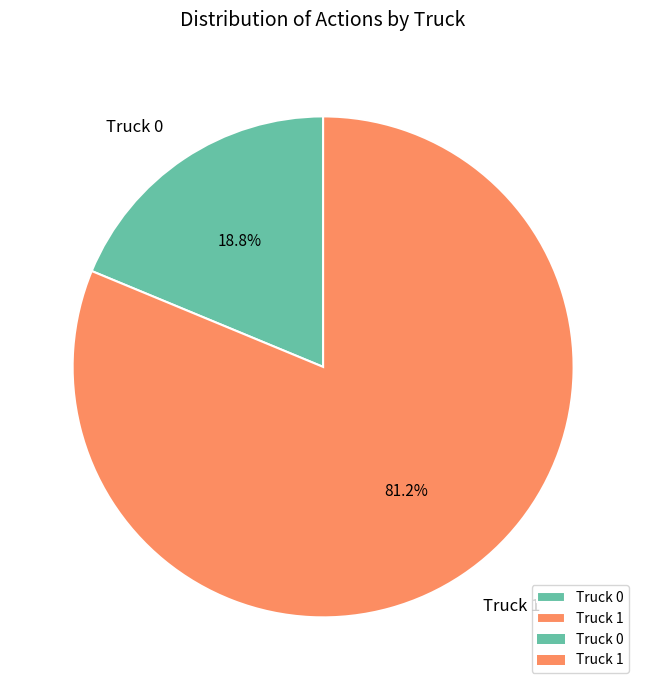

To the nearest percent, what percentage of the pie is Truck 1?

81%